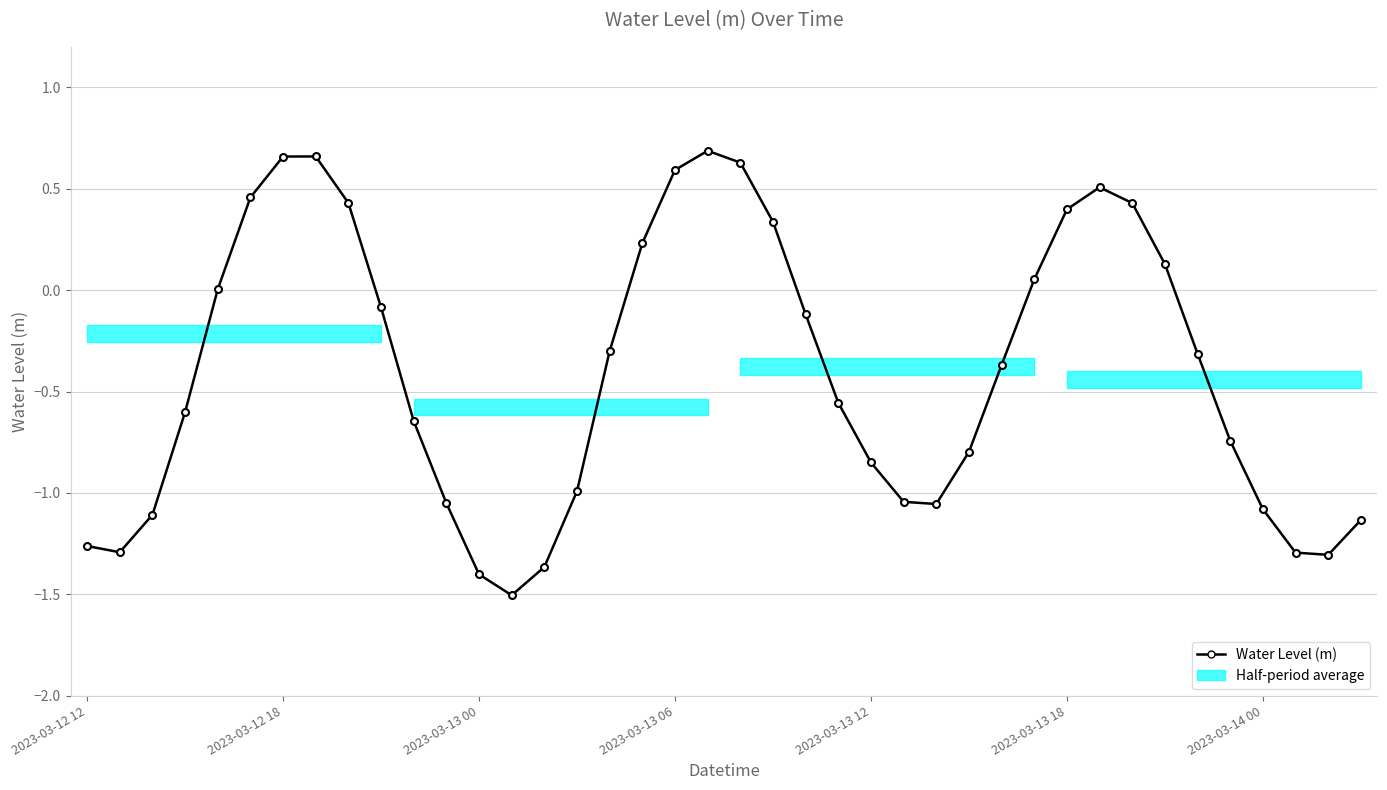

What is the smallest value displayed?

-1.5